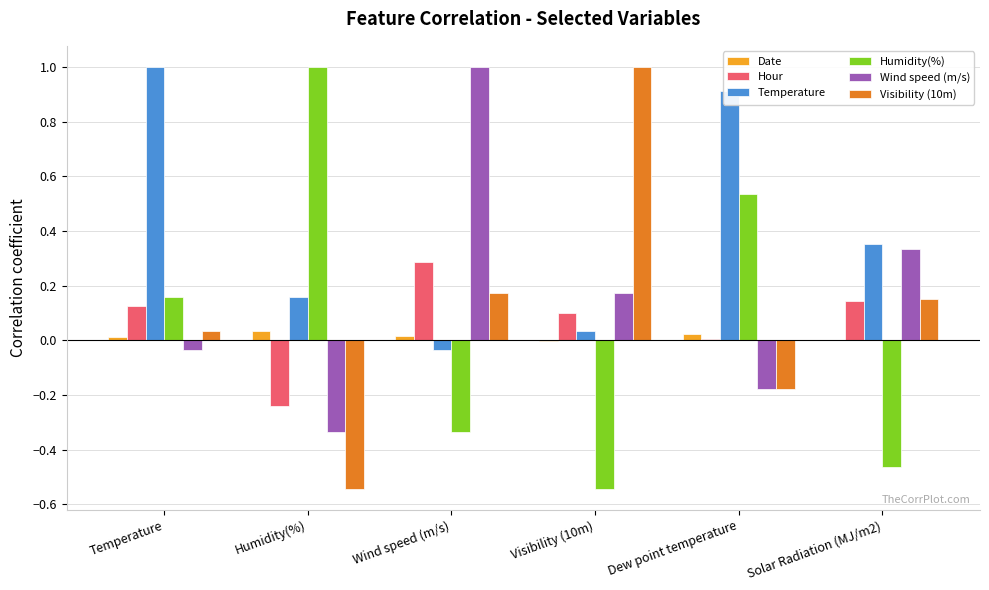

What is the maximum value for Temperature?

1.0